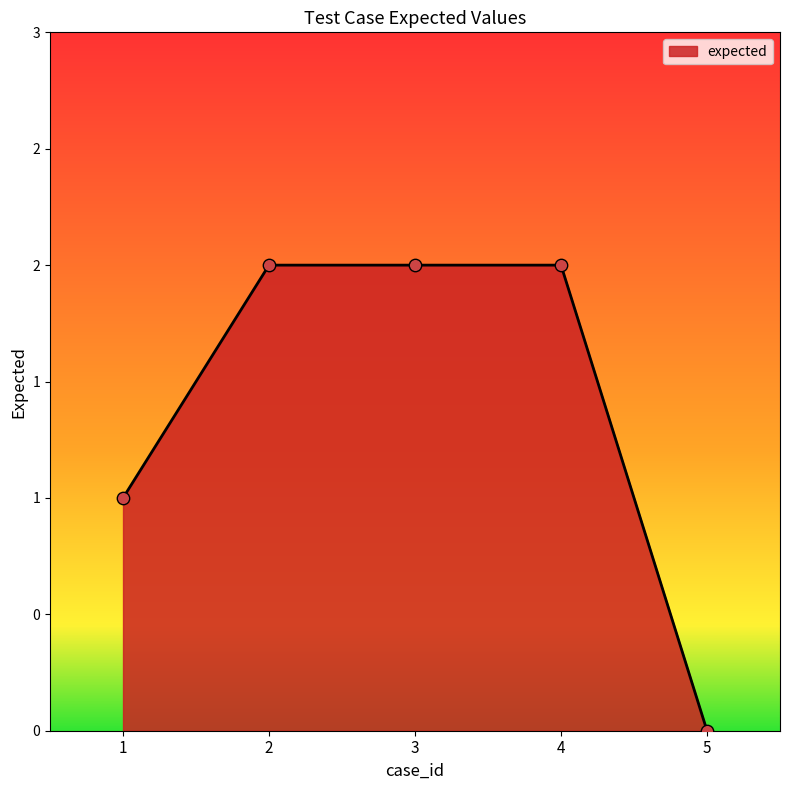

Which has a higher value, 4 or 1?

4